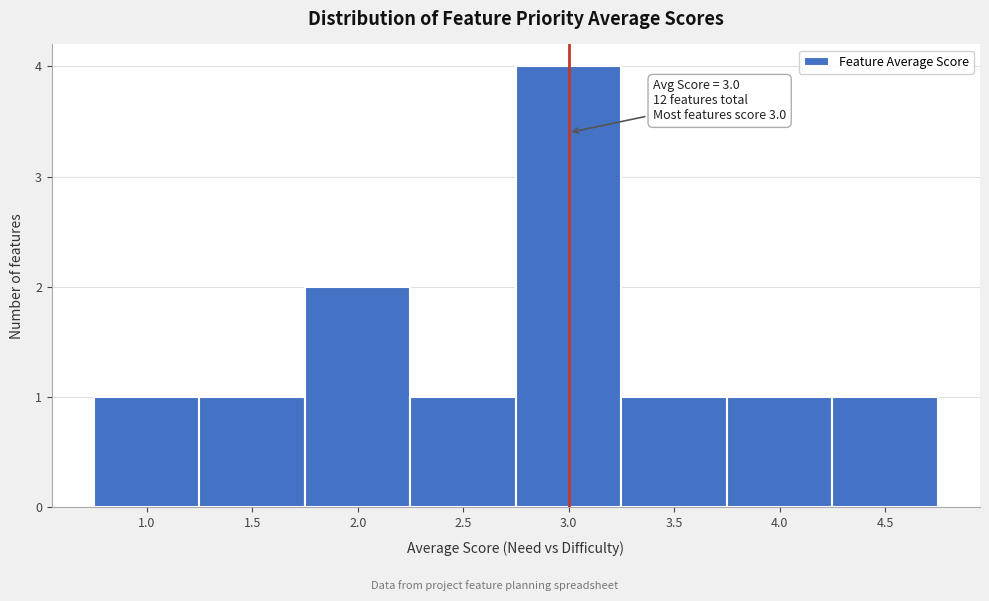

Which range on the x-axis has the tallest bar?

2.75 to 3.25